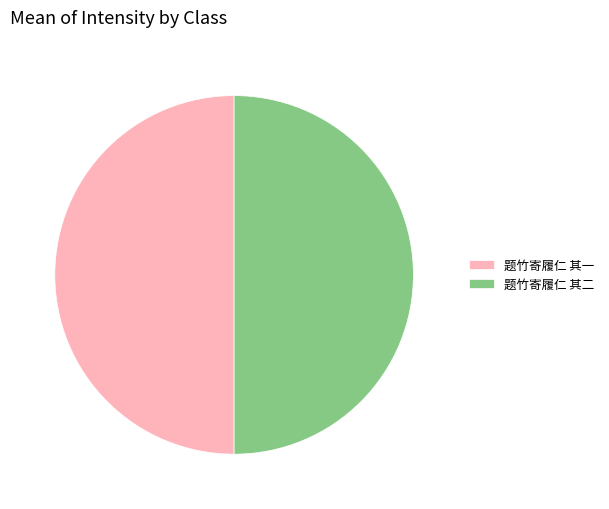

True or false: 题竹寄履仁 其一 accounts for 50% of the total.

True